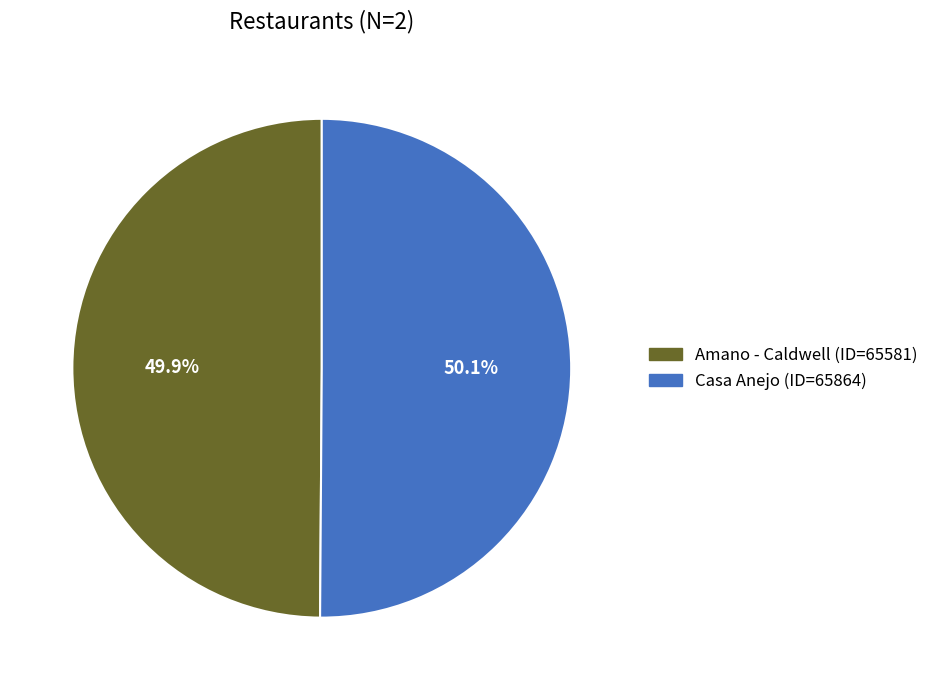

What percentage is NOT represented by Casa Anejo?

49.9%